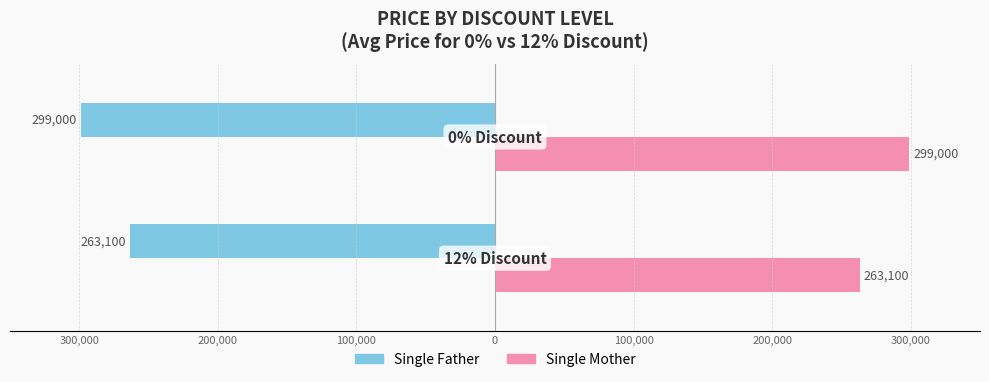

What are all the series names shown in the legend?

Single Father, Single Mother